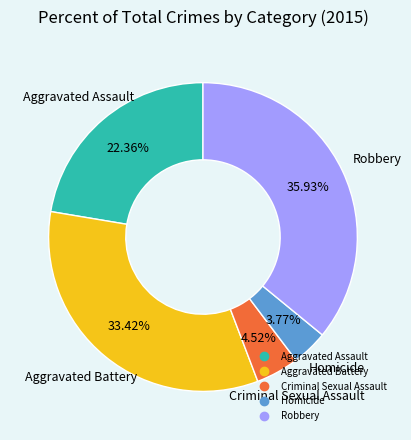

What is the ratio of the value at Robbery to the value at Aggravated Assault?

1.6